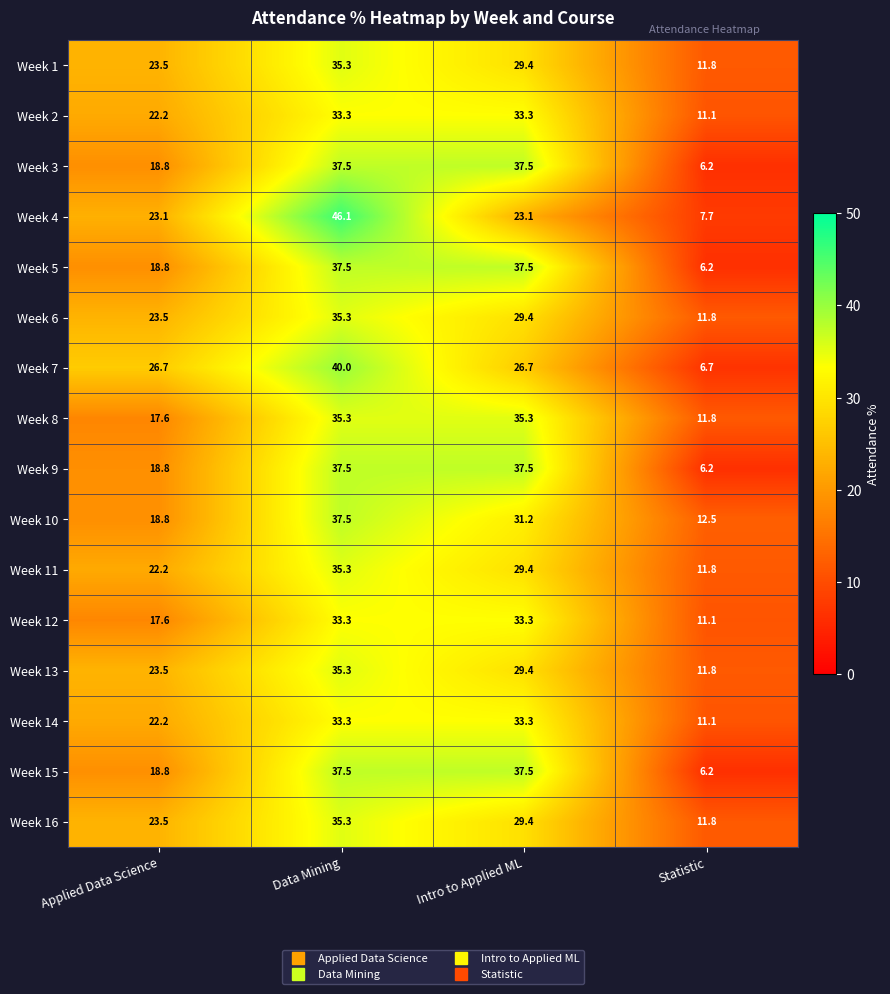

Read the Week 8 value at Applied Data Science.

17.6